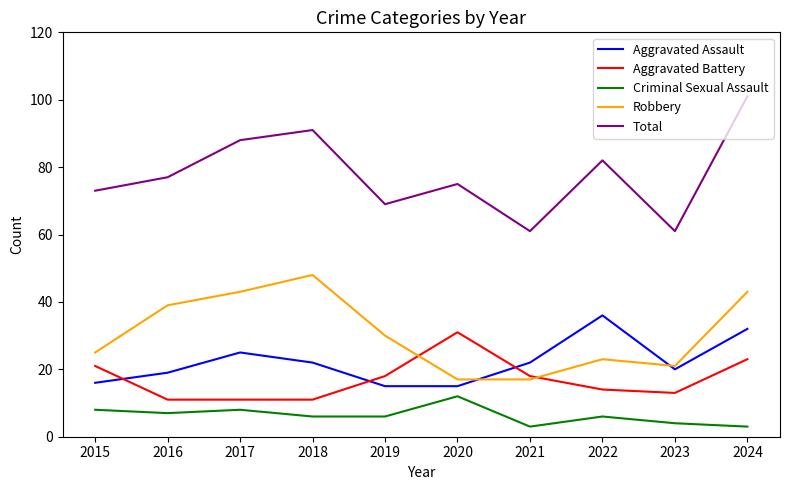

What value does the Total series have at 2022, to the nearest 5?

80